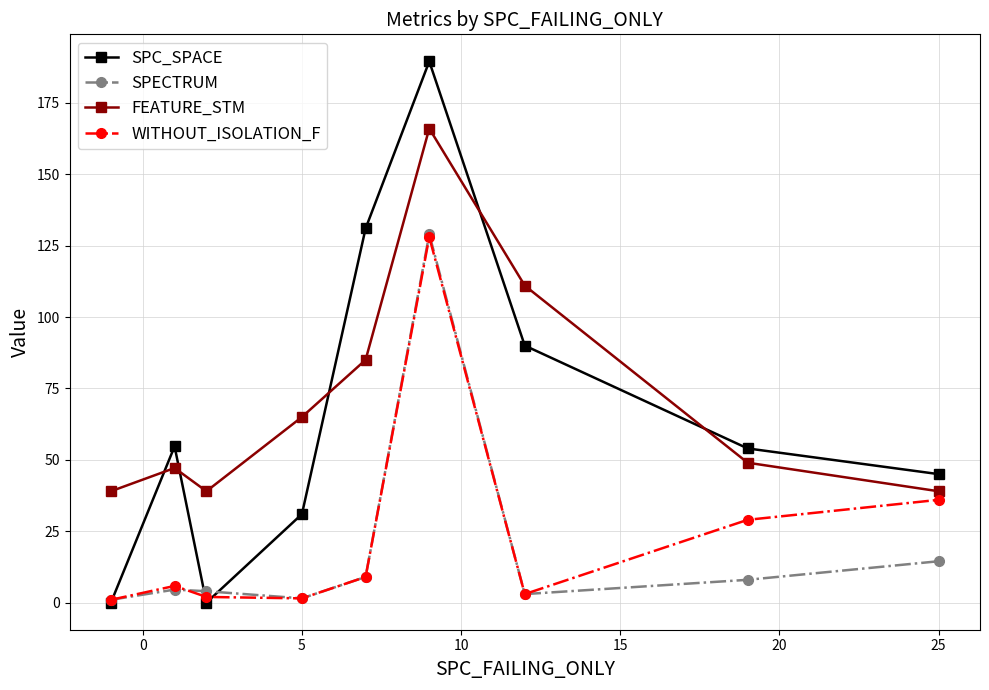

How many times do FEATURE_STM and SPC_SPACE cross each other?

5